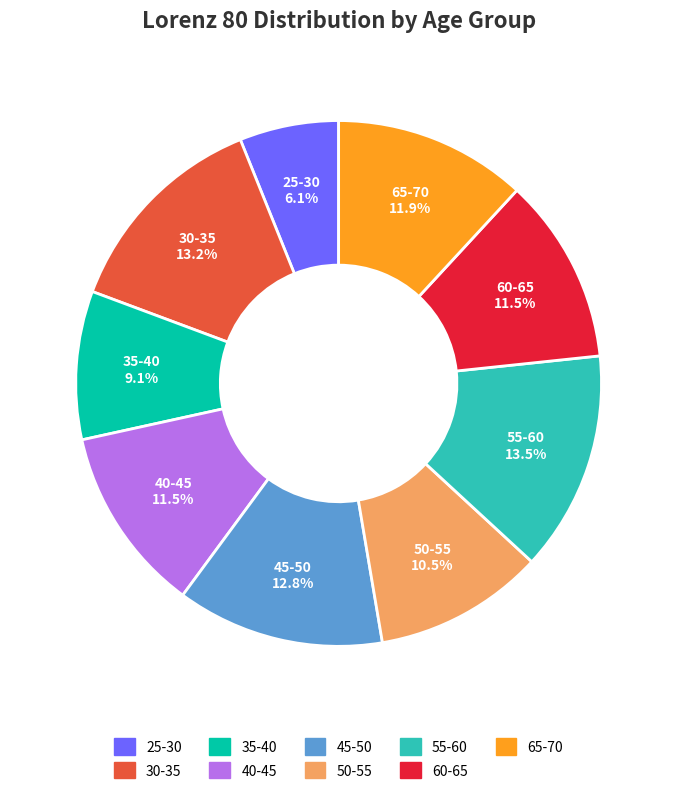

How many slices are in this pie chart?

9